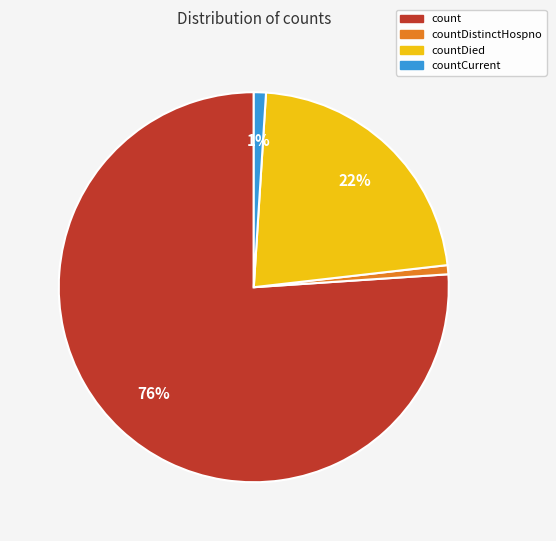

To the nearest percent, what is the difference between the largest and smallest slice percentages?

75%